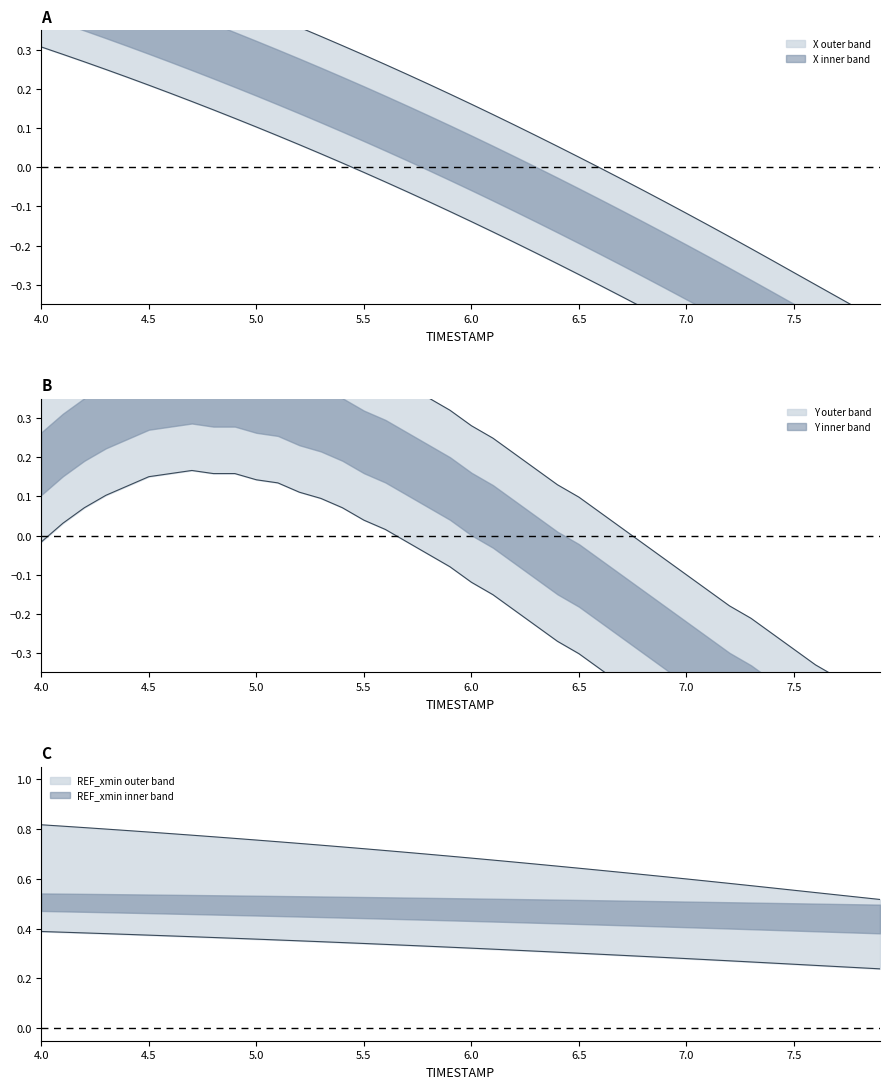

The X series shows -0.2 at 7.2. True or false?

False